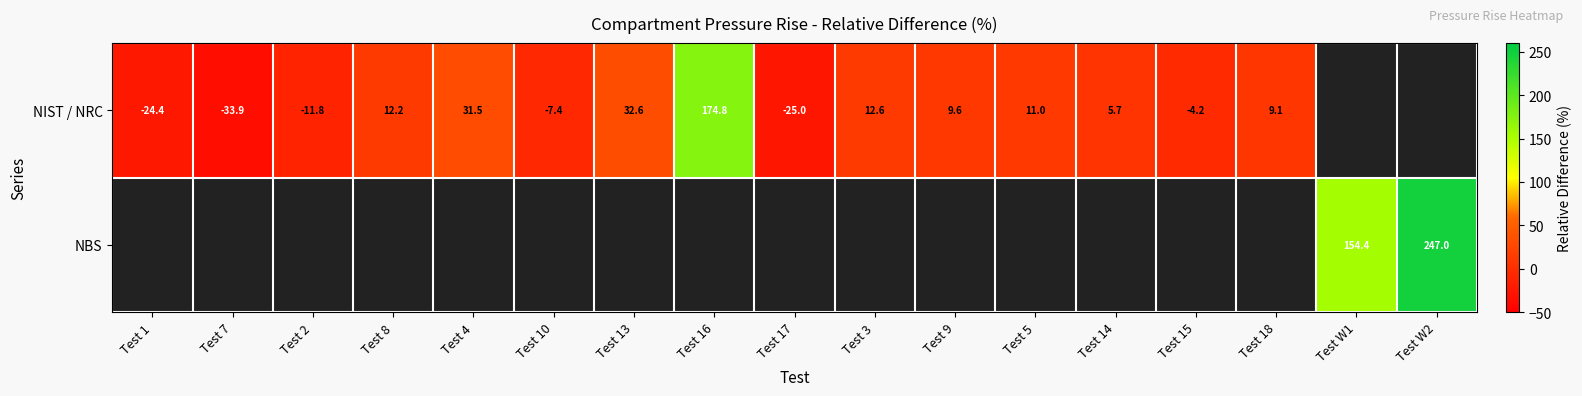

How many values in NBS are above zero?

2